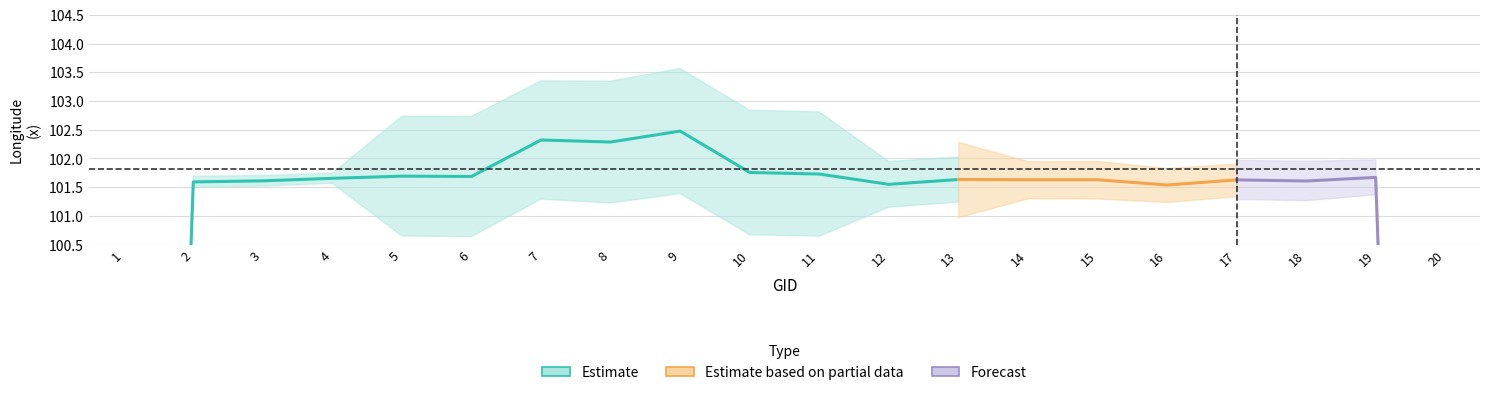

Which has a higher value, 4 or 2?

4